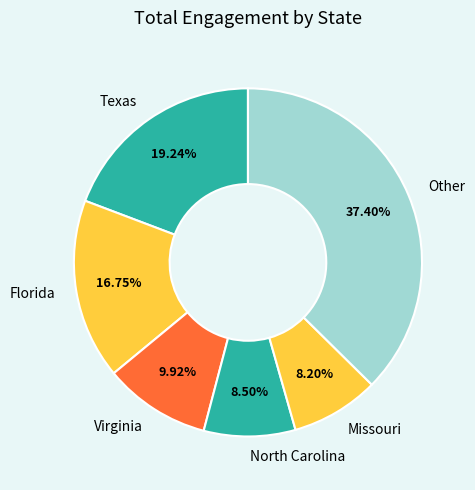

Which category has the biggest portion of the pie?

Other